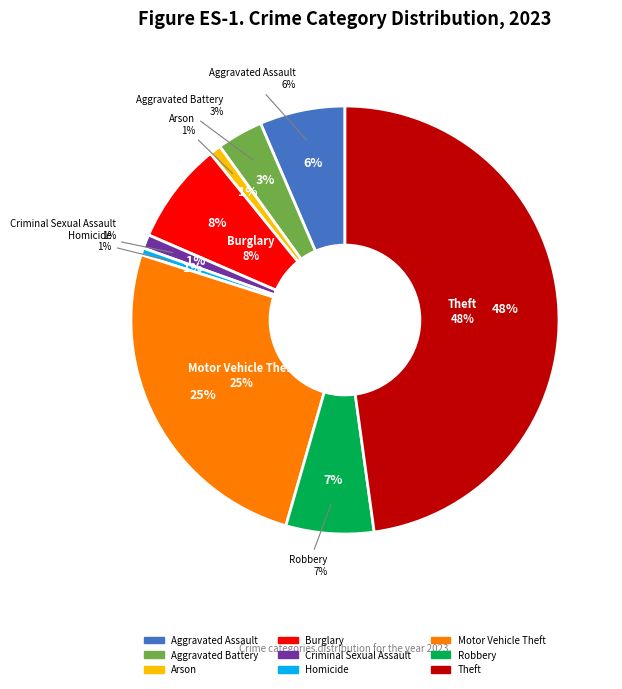

Which category has the smallest portion of the pie?

Homicide